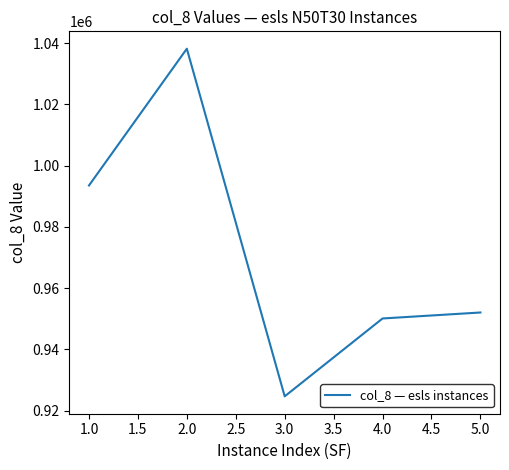

What is the average value?

971698.6